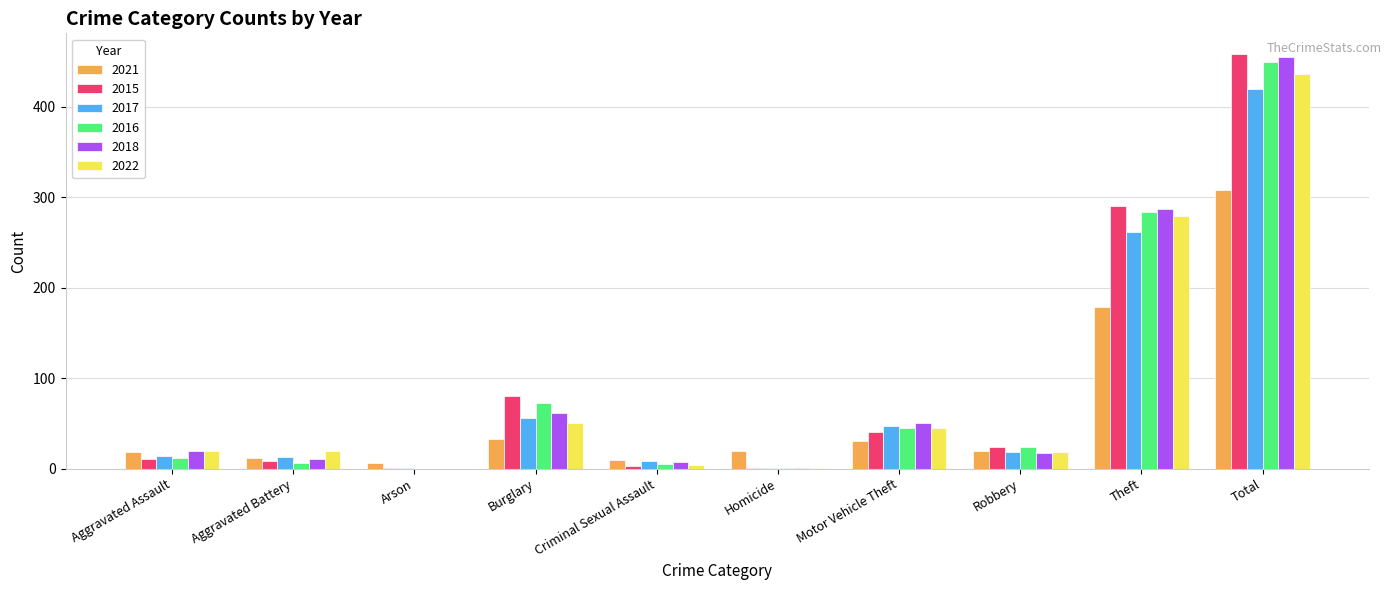

At which label is 2021 closest to 157?

Theft